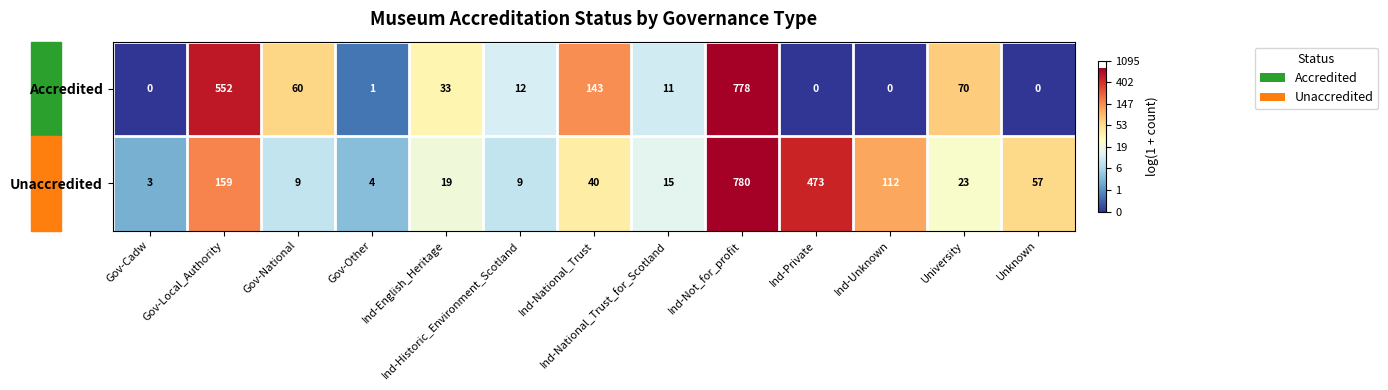

Read the Unaccredited value at Gov-Other.

4